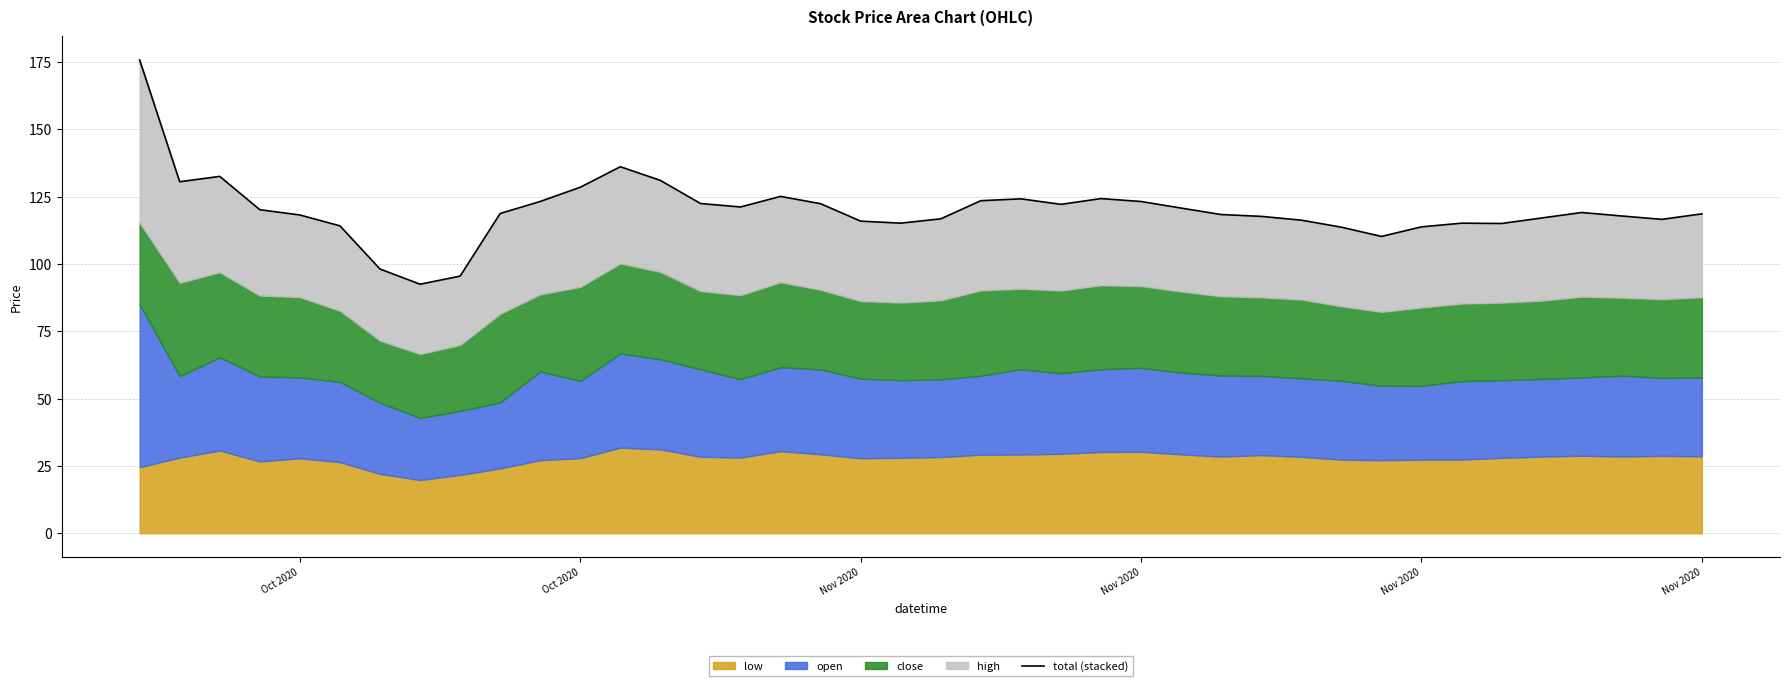

What is the average value?

120.0